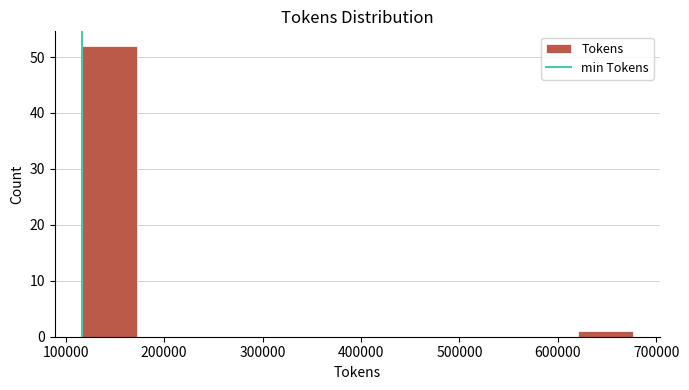

Which range on the x-axis has the tallest bar?

120000 to 170000